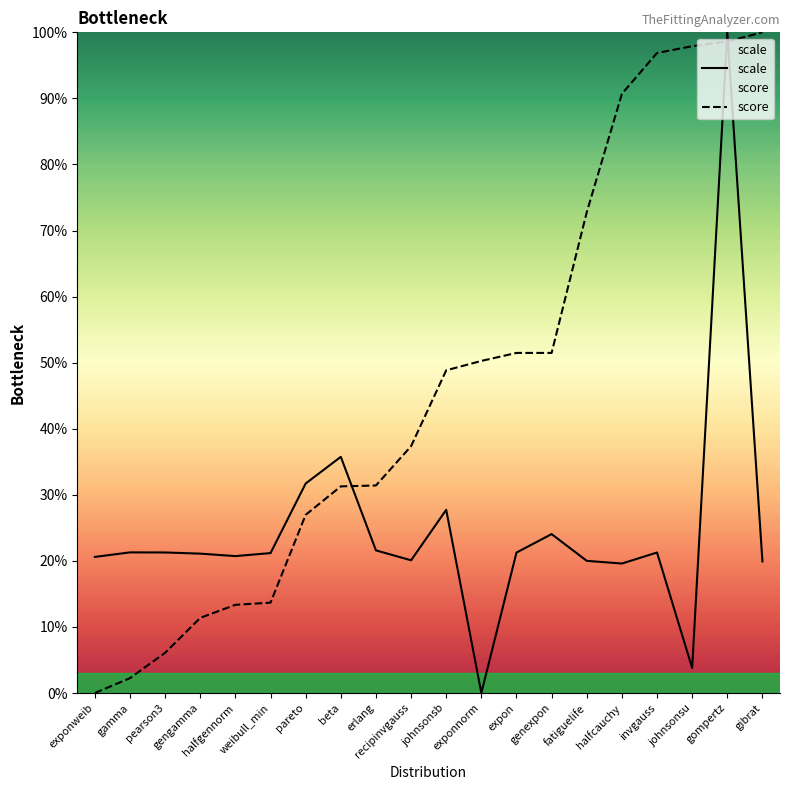

Where does the score series first go above 48?

johnsonsb